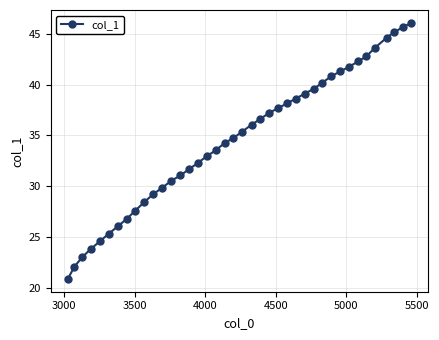

What is the maximum value shown in the chart?

46.1